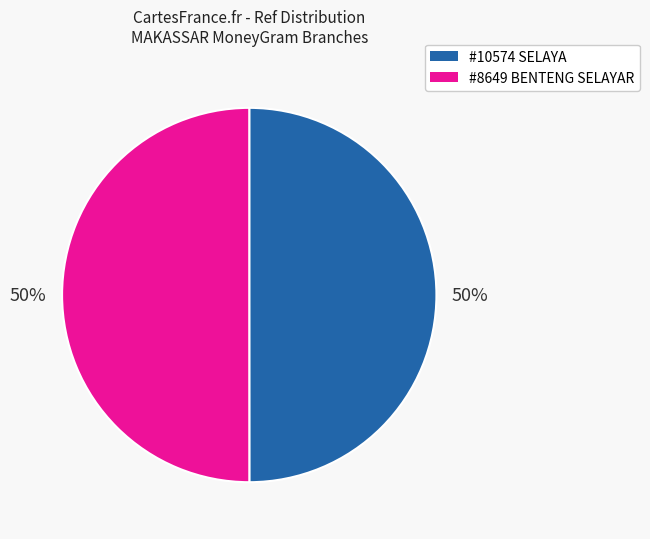

Is it true that #8649 BENTENG SELAYAR is 57% of the pie?

False